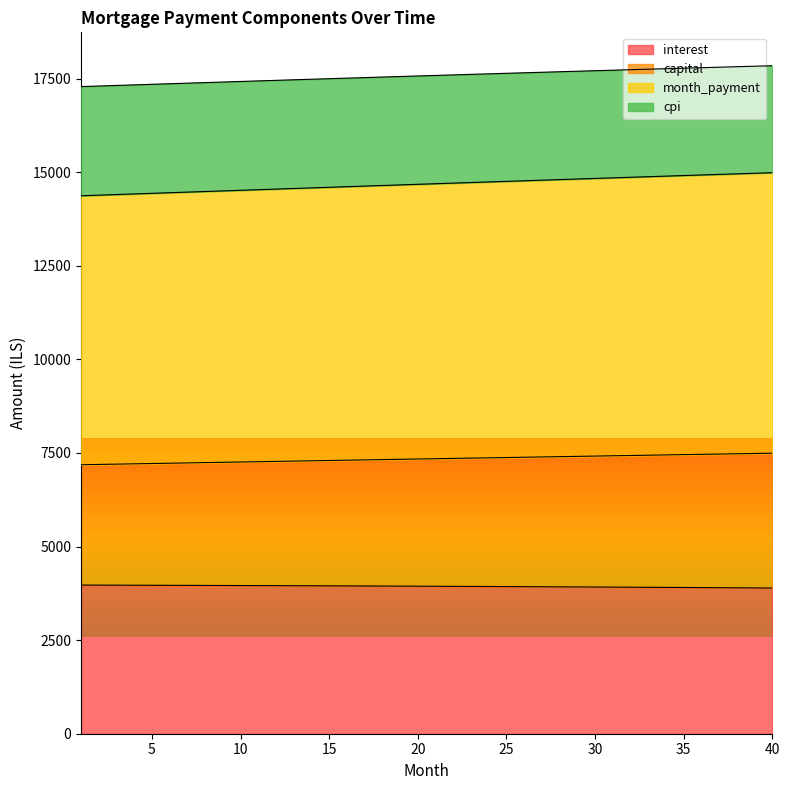

At which label is cpi closest to 17563?

20